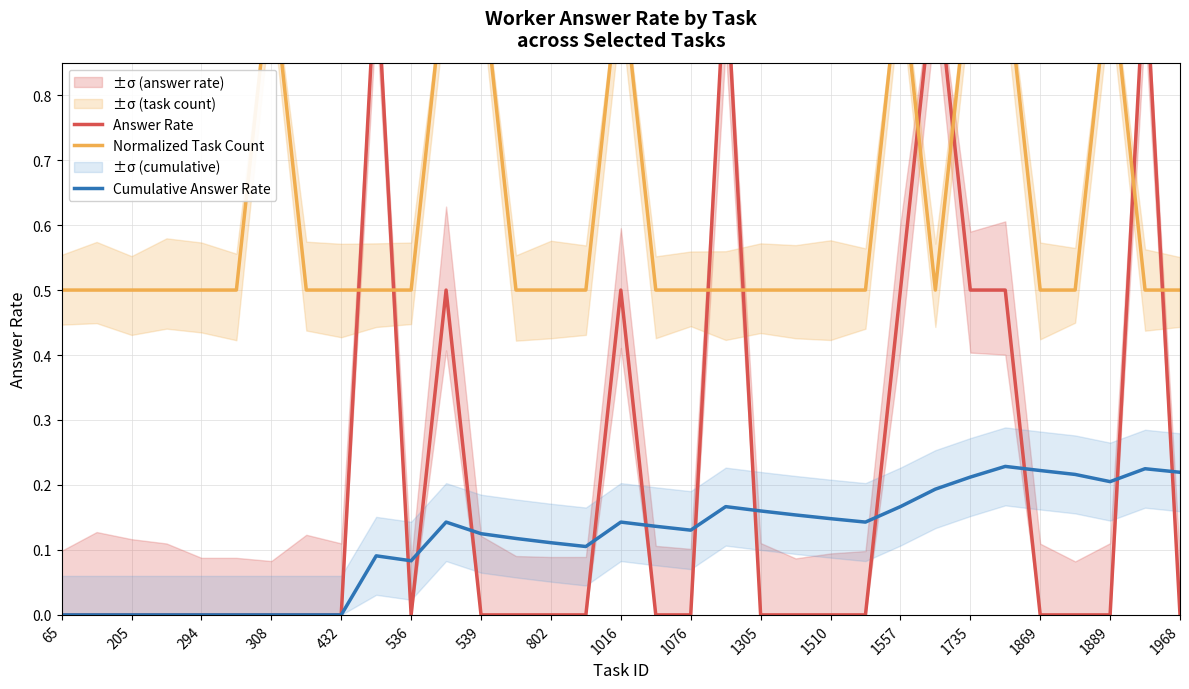

List the series in order of their overall mean, lowest first.

Cumulative Answer Rate, Answer Rate, Normalized Task Count